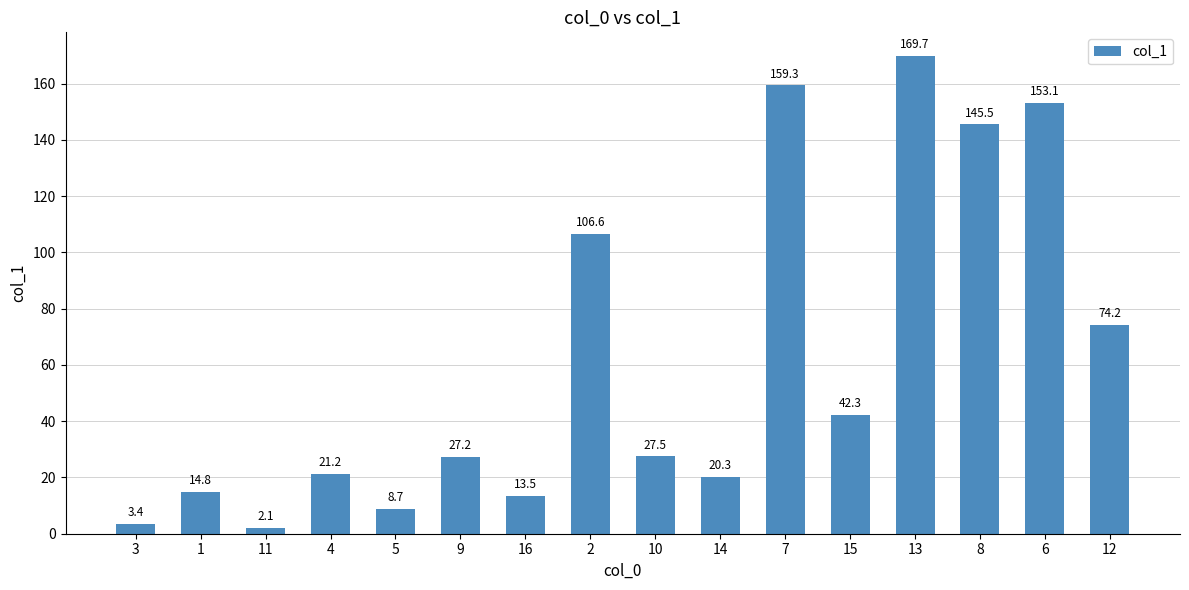

Reading left to right, list all the values displayed in this chart.

3=3.4	1=14.8	11=2.1	4=21.2	5=8.7	9=27.2	16=13.5	2=106.6	10=27.5	14=20.3	7=159.3	15=42.3	13=169.7	8=145.5	6=153.1	12=74.2